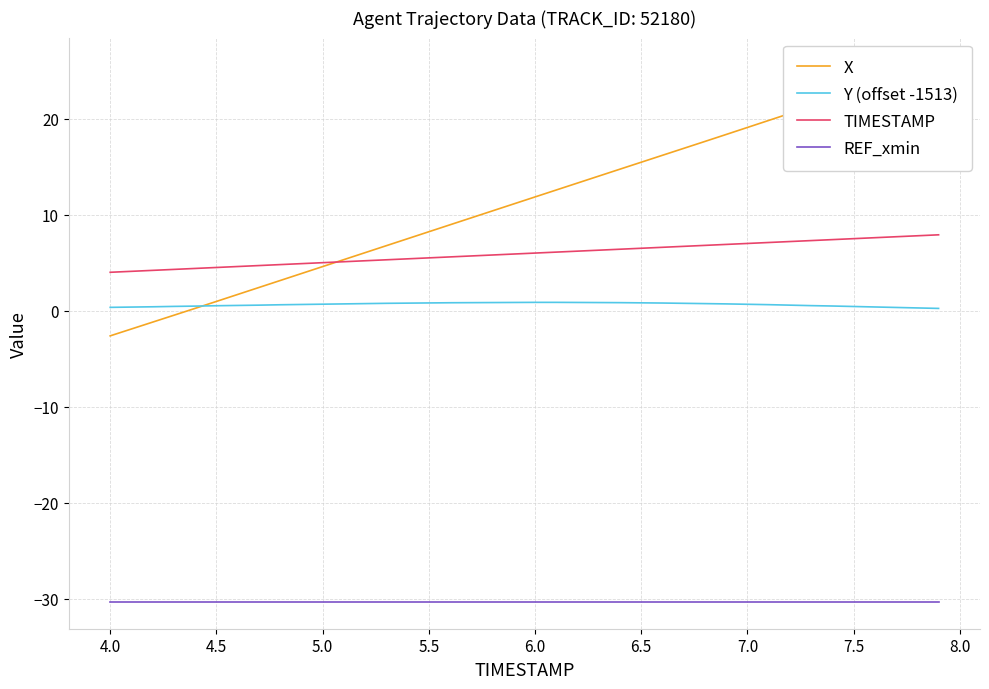

At how many categories does at least one series exceed 6?

28